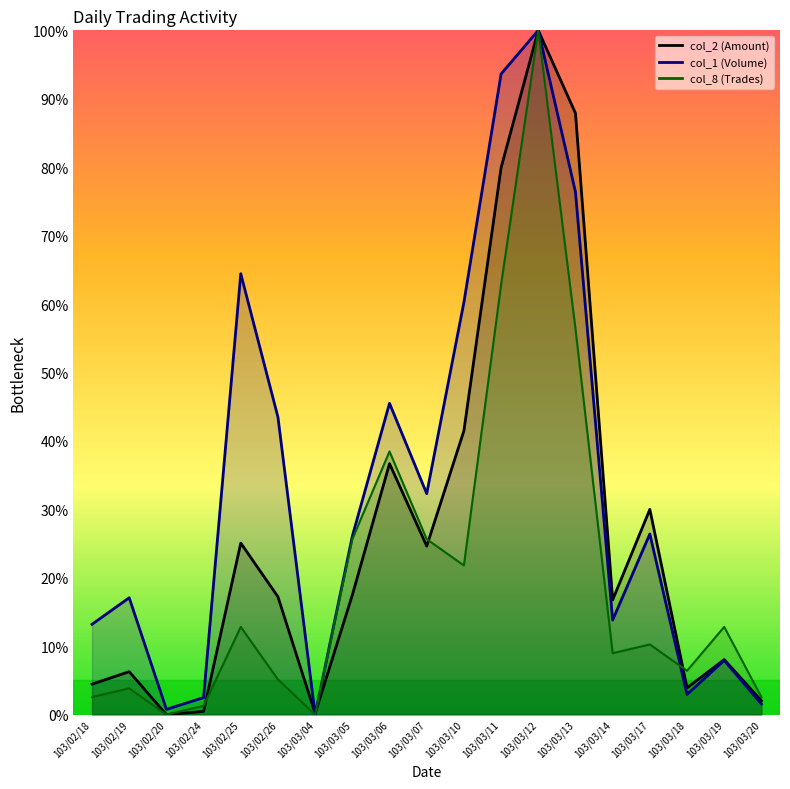

Where does the col_8 (Trades) series first go above 10?

103/02/25